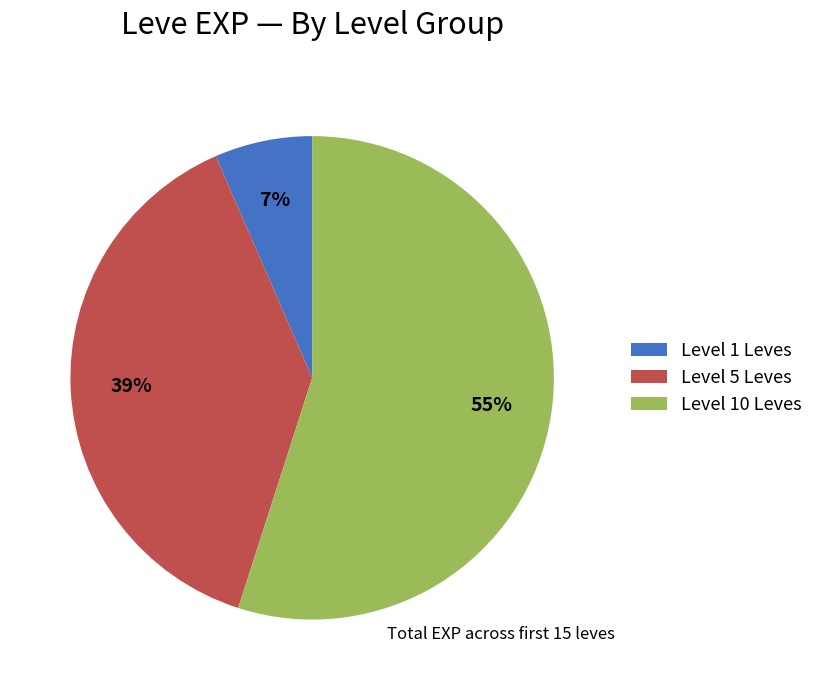

Which slice is the smallest?

Level 1 Leves